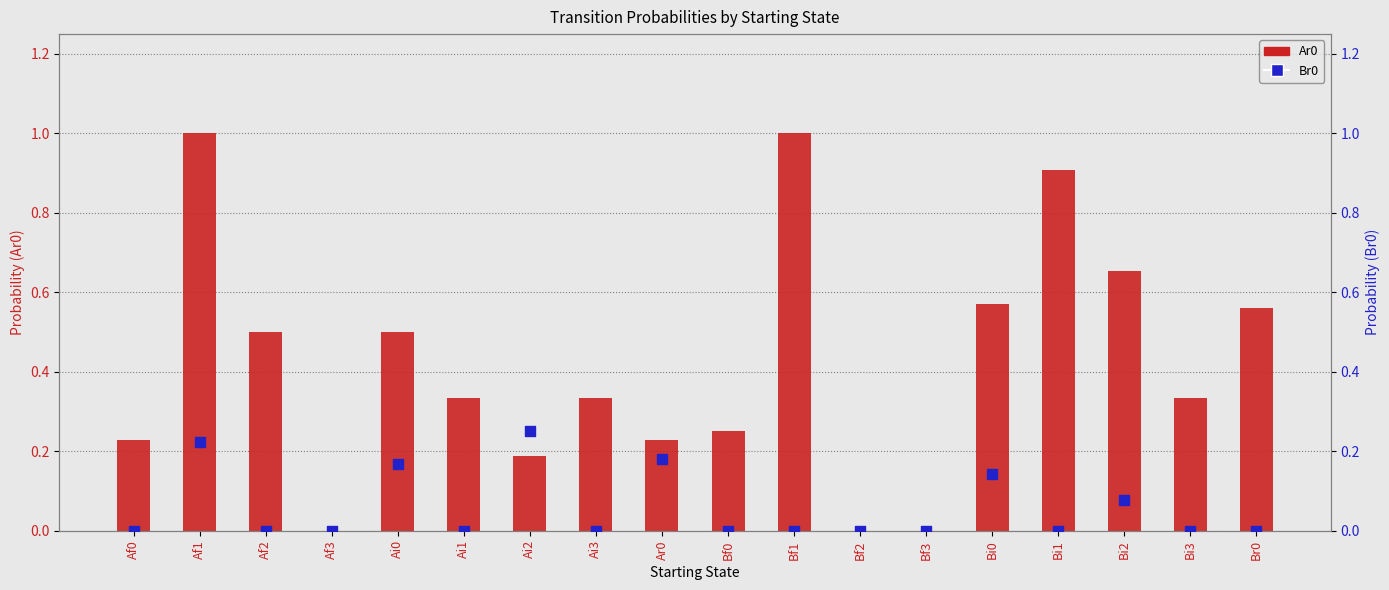

At how many categories does at least one series exceed 0?

15